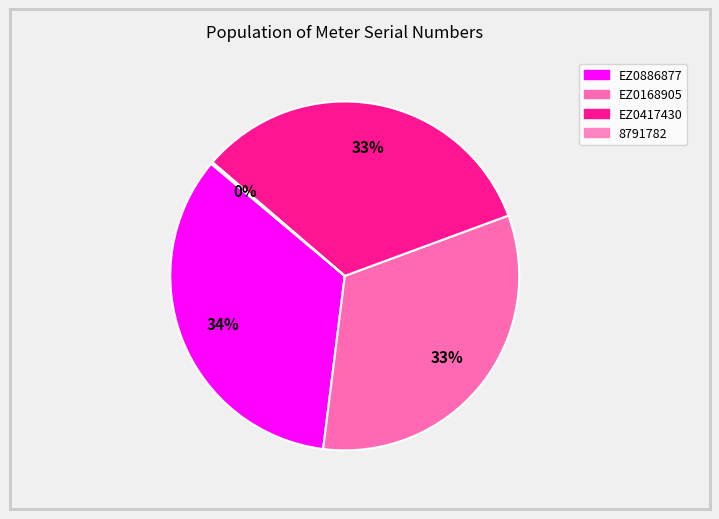

Is EZ0168905 the majority of the pie?

No